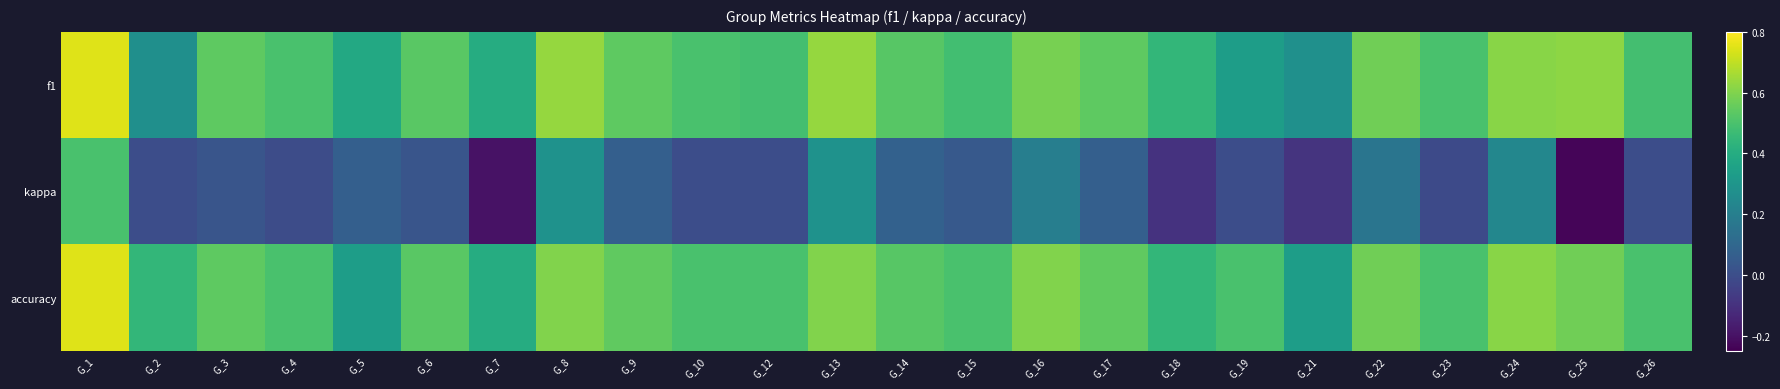

How many categories are shown in the chart?

24